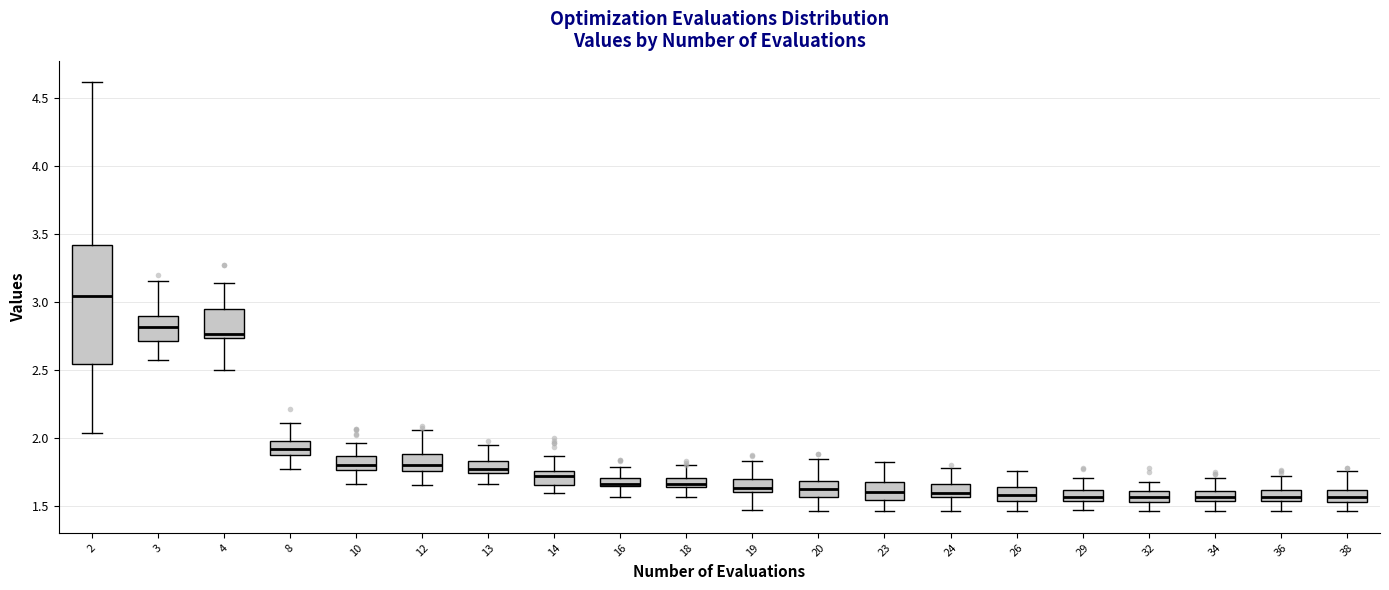

Comparing the boxes themselves (not the whiskers), which one is the tallest?

2